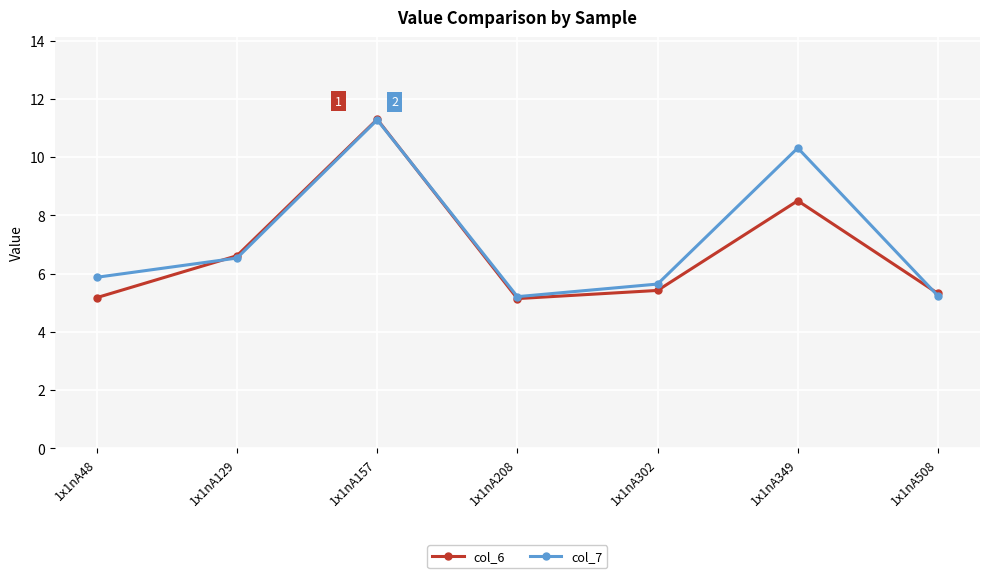

The value of col_7 at 1x1nA157 is 11.3. True or false?

True